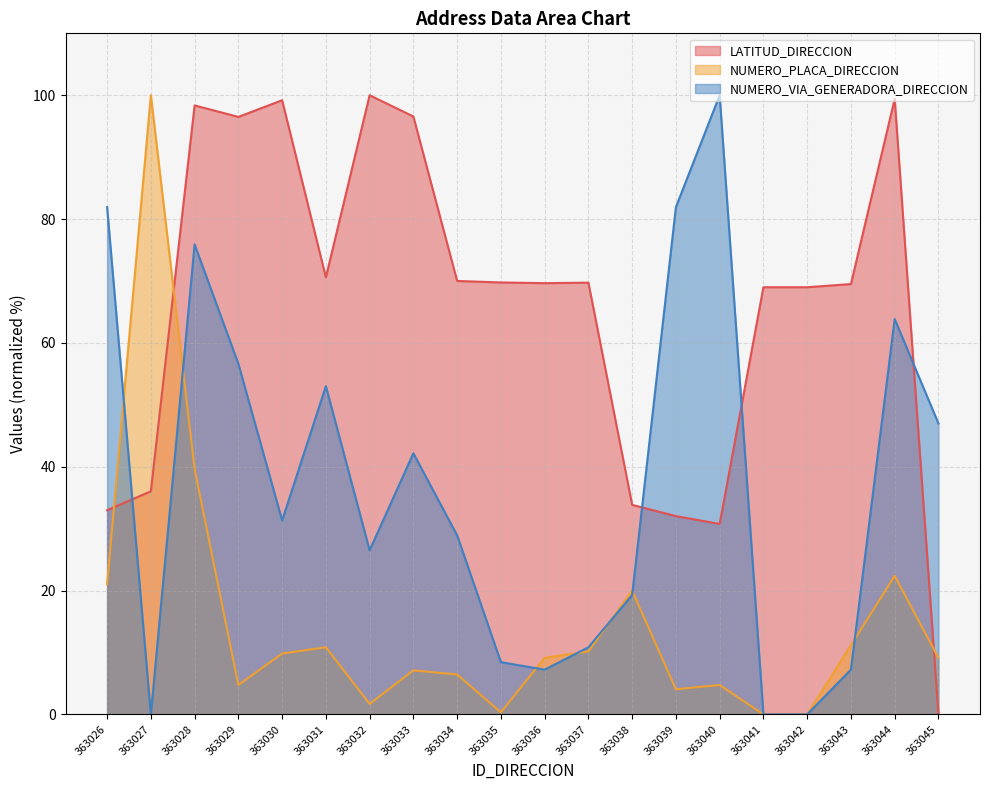

At which category is the sum across all series the highest?

363028